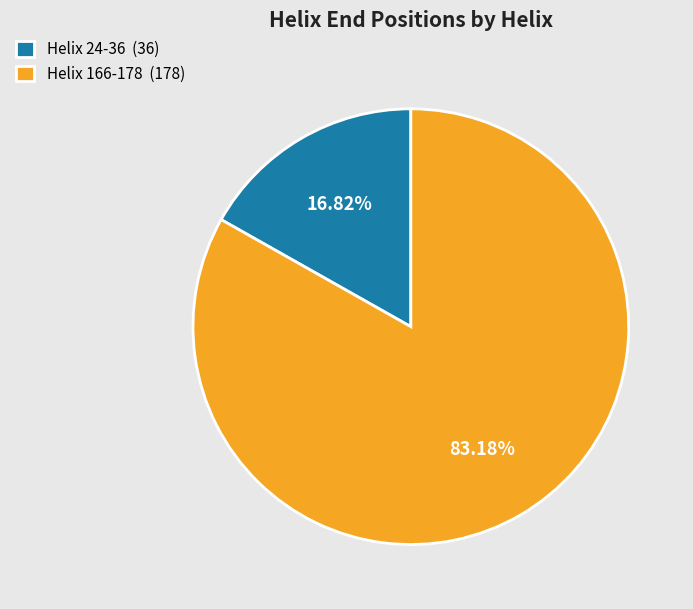

To the nearest percent, what is the average slice percentage?

50%